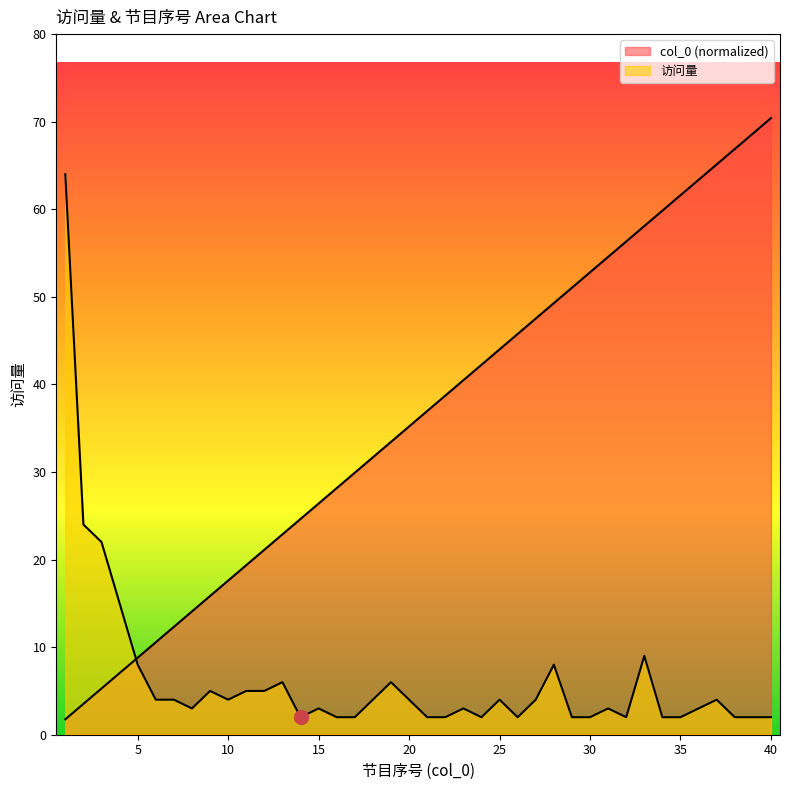

Which label corresponds to the largest value in the chart?

40